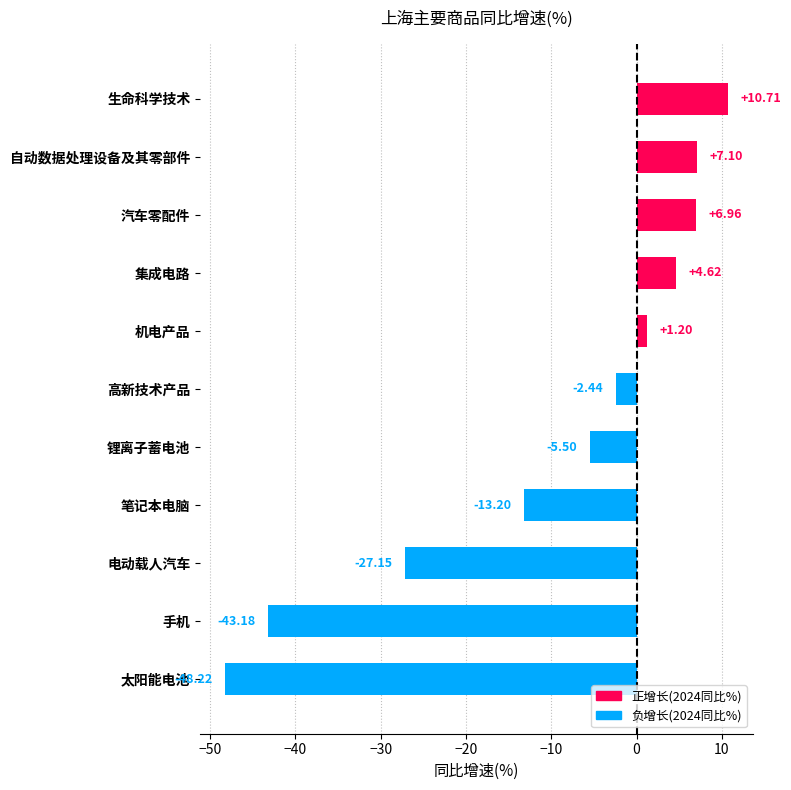

Rank the categories by value from highest to lowest.

生命科学技术, 自动数据处理设备及其零部件, 汽车零配件, 集成电路, 机电产品, 高新技术产品, 锂离子蓄电池, 笔记本电脑, 电动载人汽车, 手机, 太阳能电池